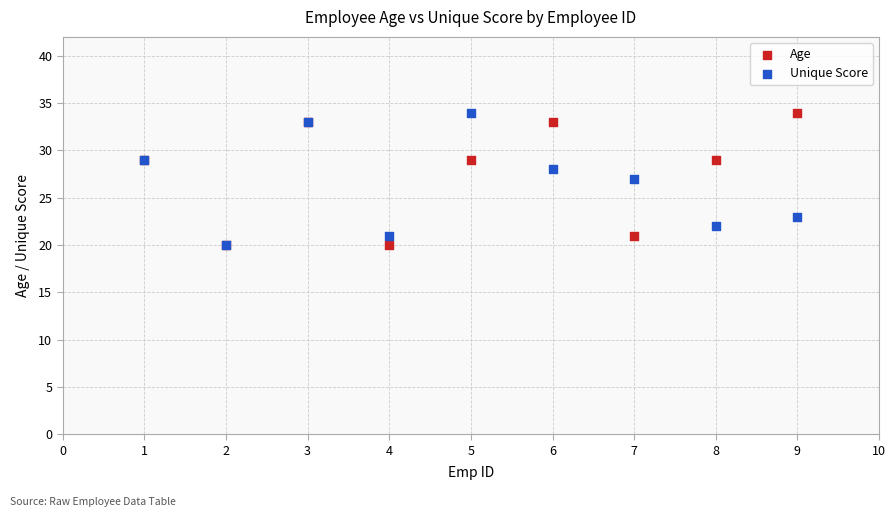

What are all the series names shown in the legend?

Age, Unique Score